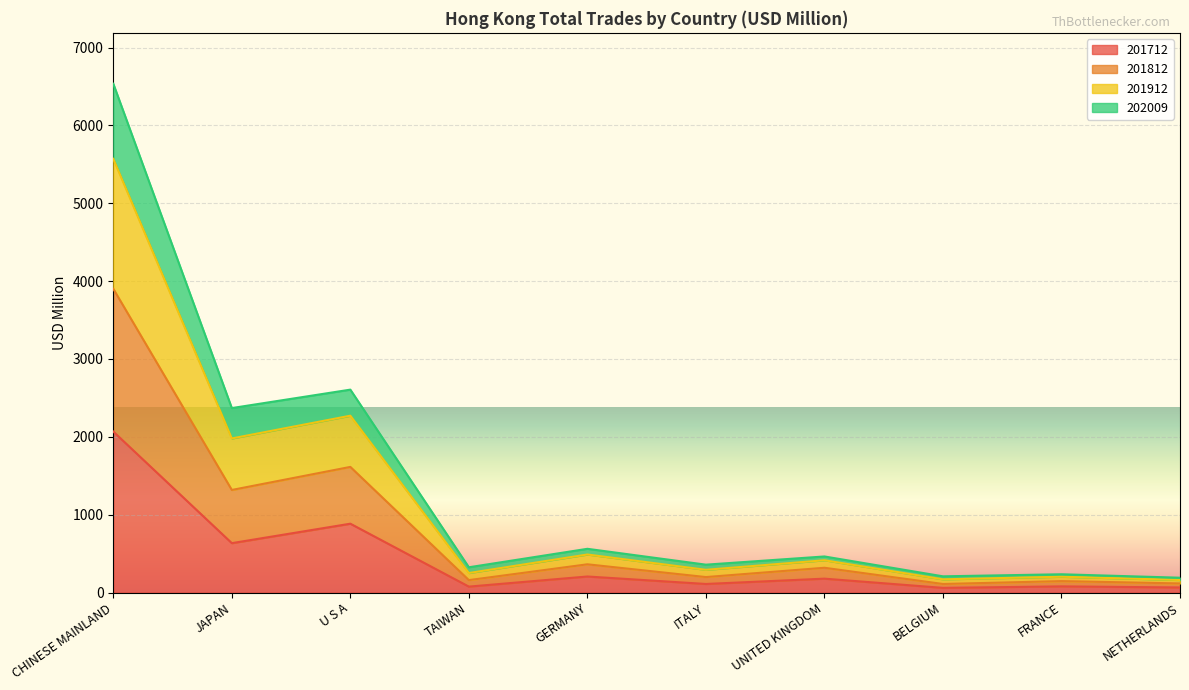

True or false: 201712 and 202009 cross at least once.

False